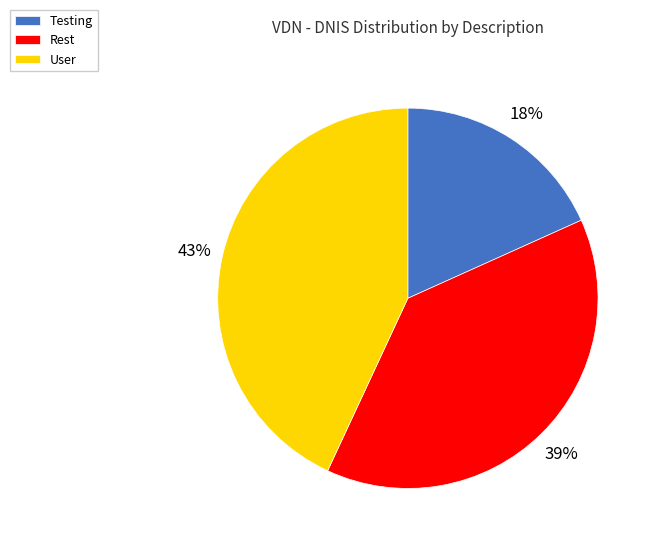

Count the number of slices in the pie.

3